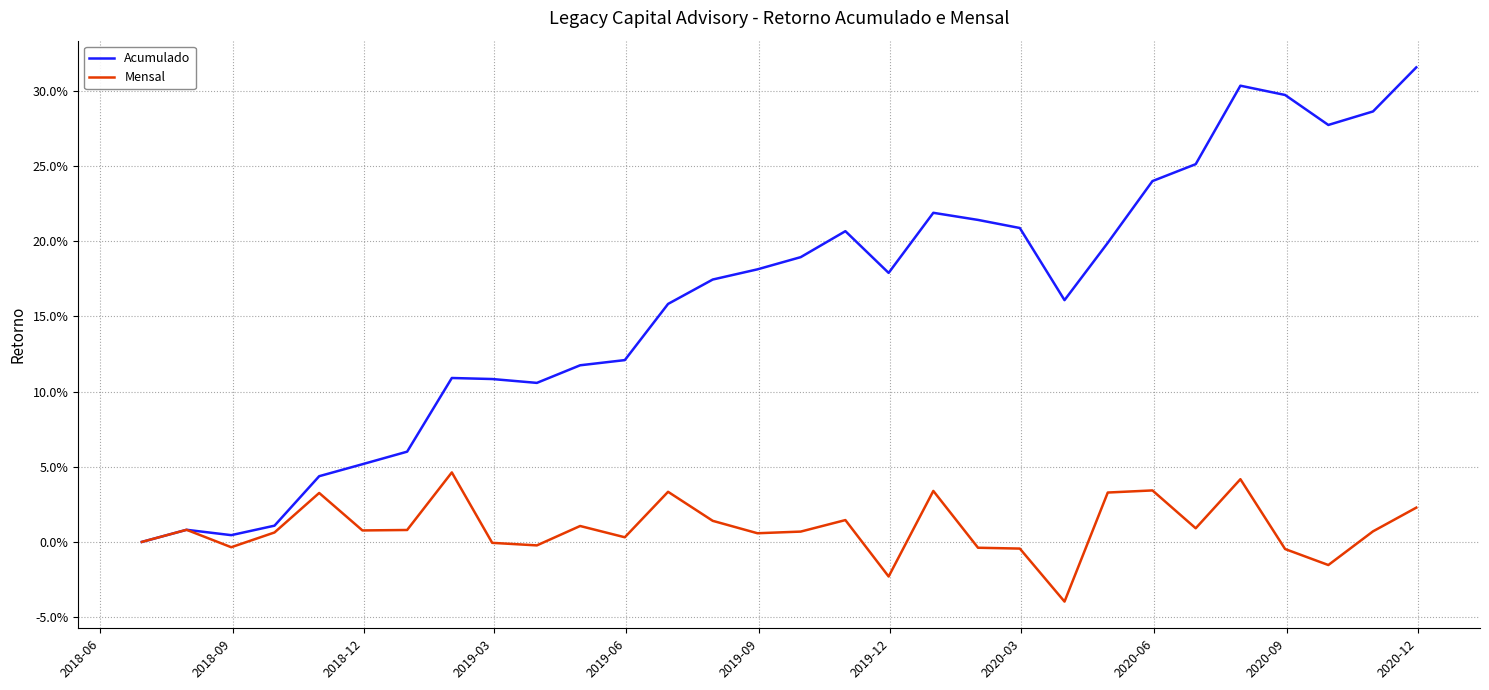

Which series has the widest spread of values?

Acumulado